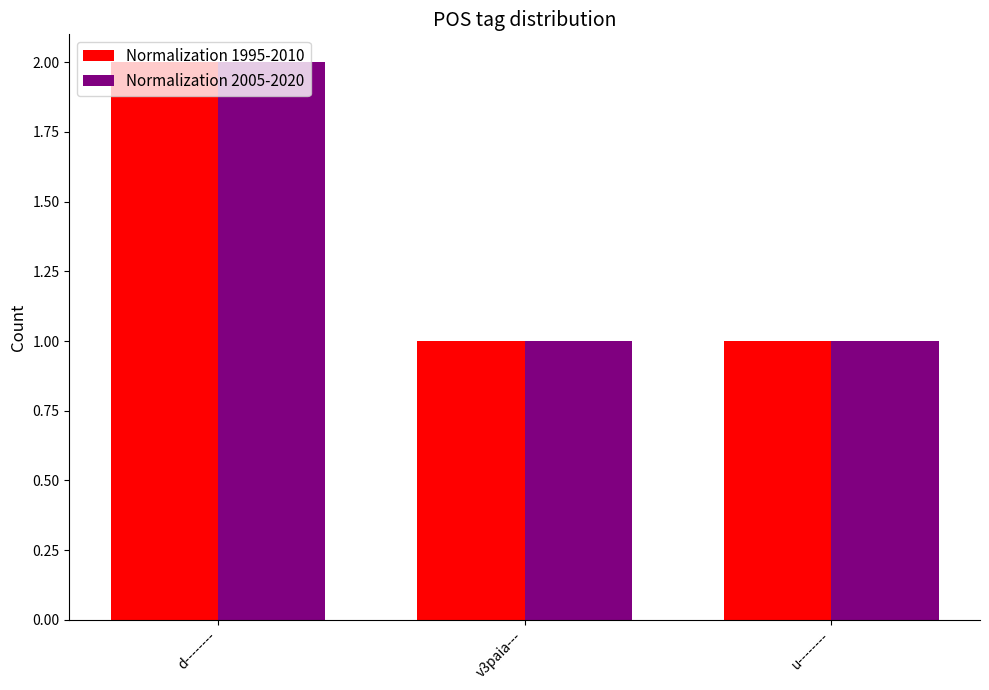

What is the total value across all series at d--------?

4